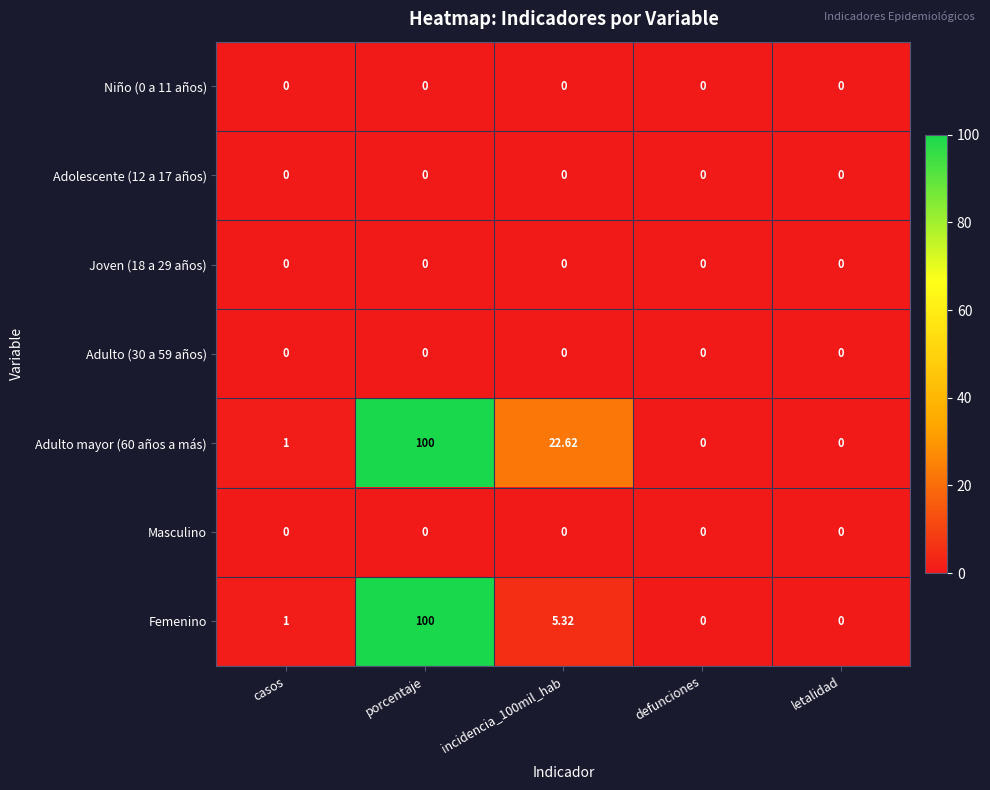

At which category is the sum across all series the highest?

porcentaje